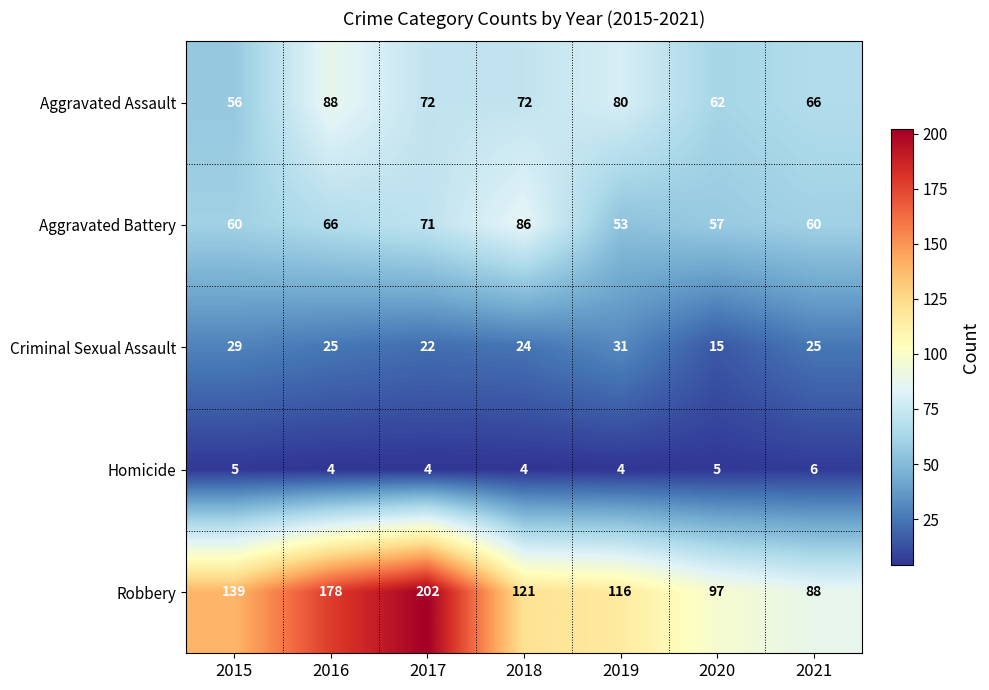

Is it true that Robbery equals 61 at 2021?

False